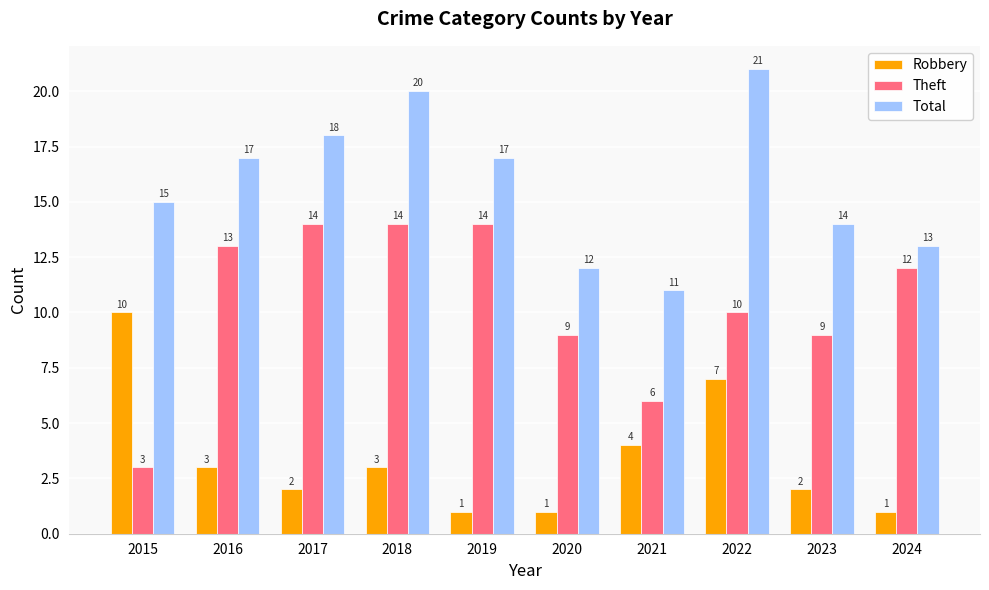

At which label does Robbery first exceed 3?

2015